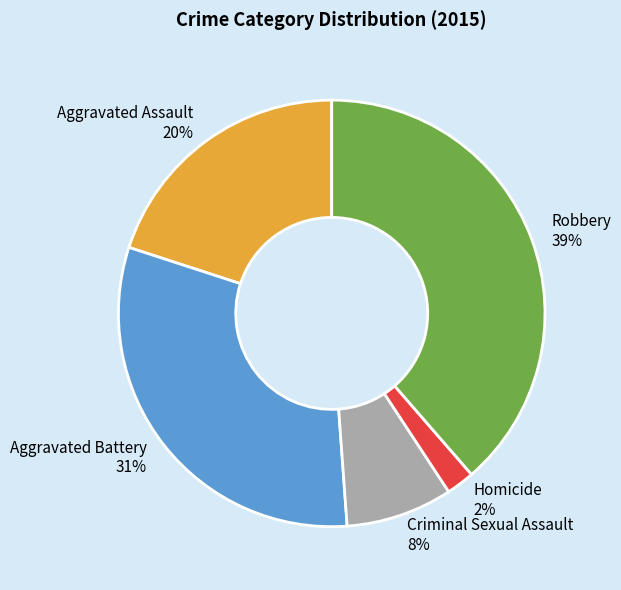

To the nearest percent, what portion does Aggravated Battery represent?

31%